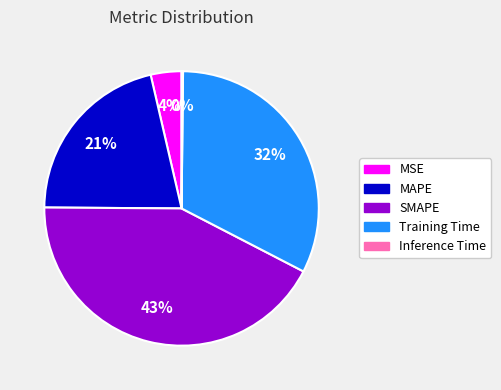

Combined, do MAPE and SMAPE account for over 50%?

Yes